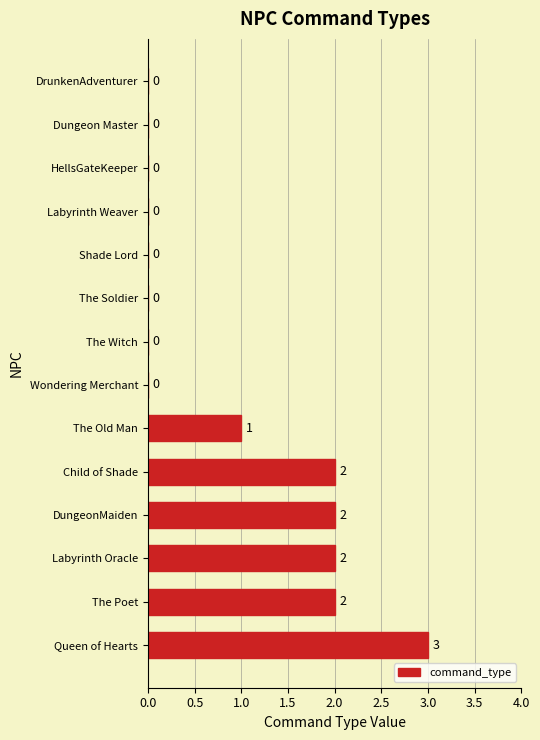

Reading bottom to top, transcribe all the data shown in this chart.

Queen of Hearts=3	The Poet=2	Labyrinth Oracle=2	DungeonMaiden=2	Child of Shade=2	The Old Man=1	Wondering Merchant=0	The Witch=0	The Soldier=0	Shade Lord=0	Labyrinth Weaver=0	HellsGateKeeper=0	Dungeon Master=0	DrunkenAdventurer=0